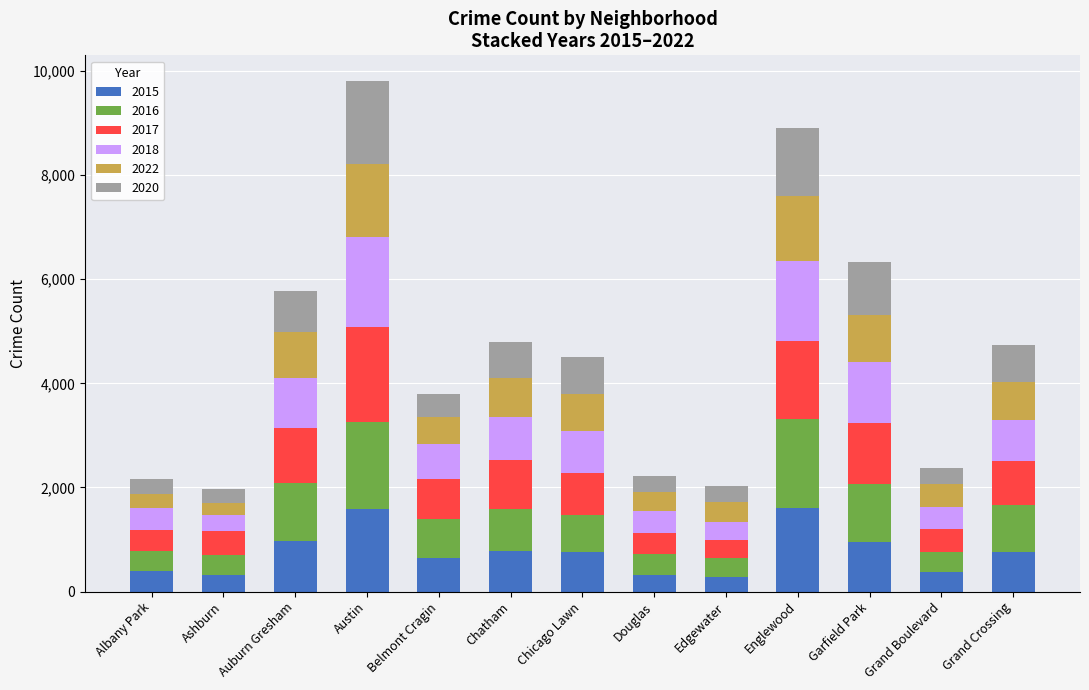

Is it true that 2015 equals 649 at Belmont Cragin?

True